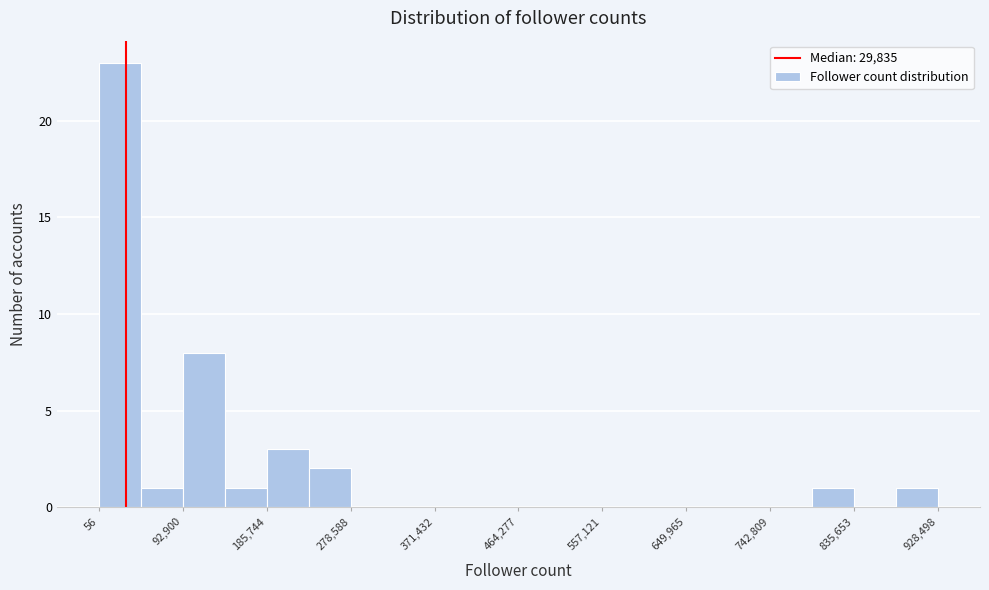

Which range on the x-axis has the tallest bar?

0 to 50000